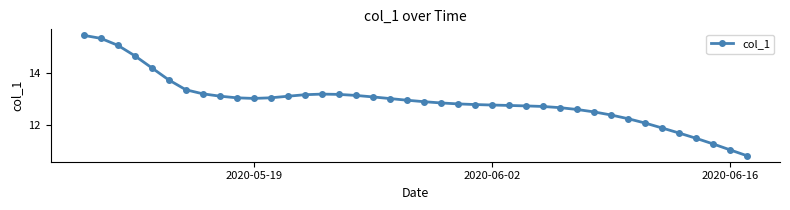

What is the sum of all values?

516.7